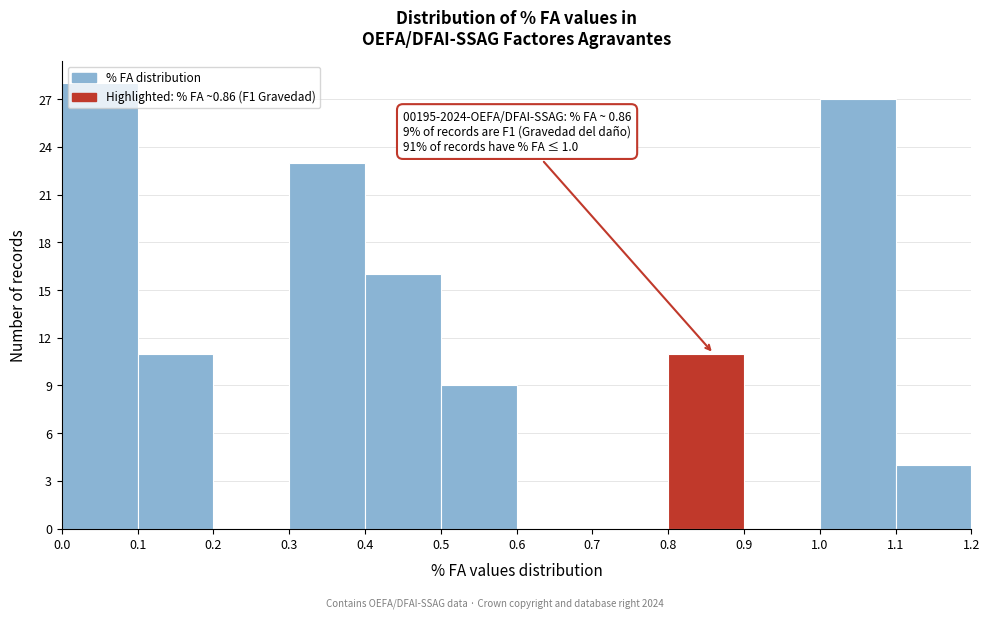

Over which range of the x-axis is the bar tallest?

0.0 to 0.1